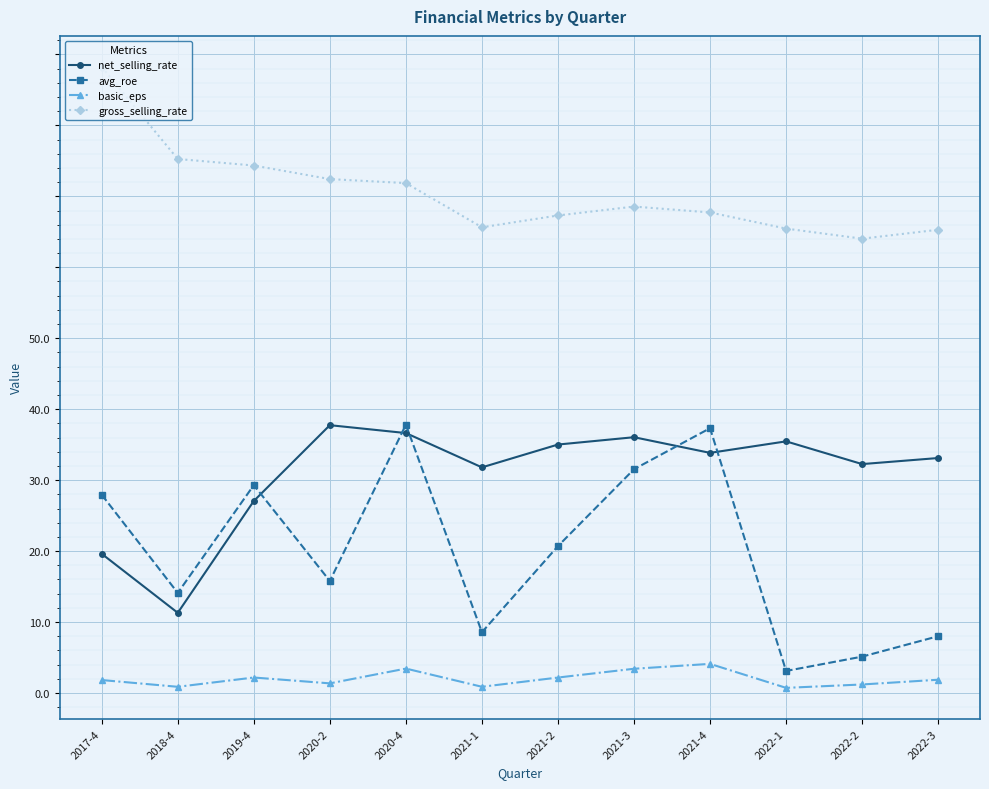

What is the label of the 5th point from the right?

2021-3